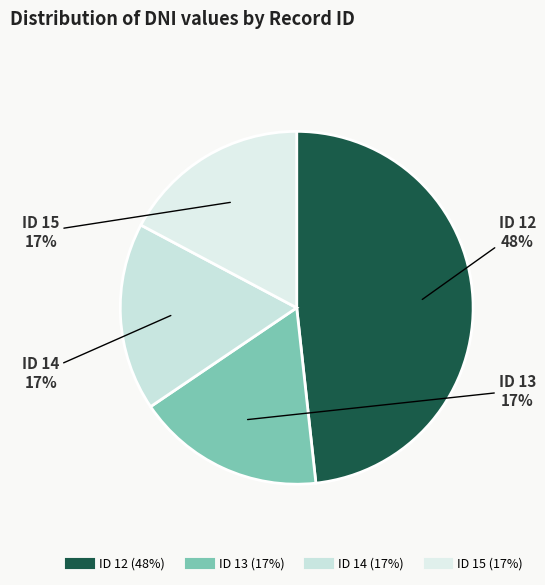

Rank the categories by value from highest to lowest.

12, 13, 14, 15